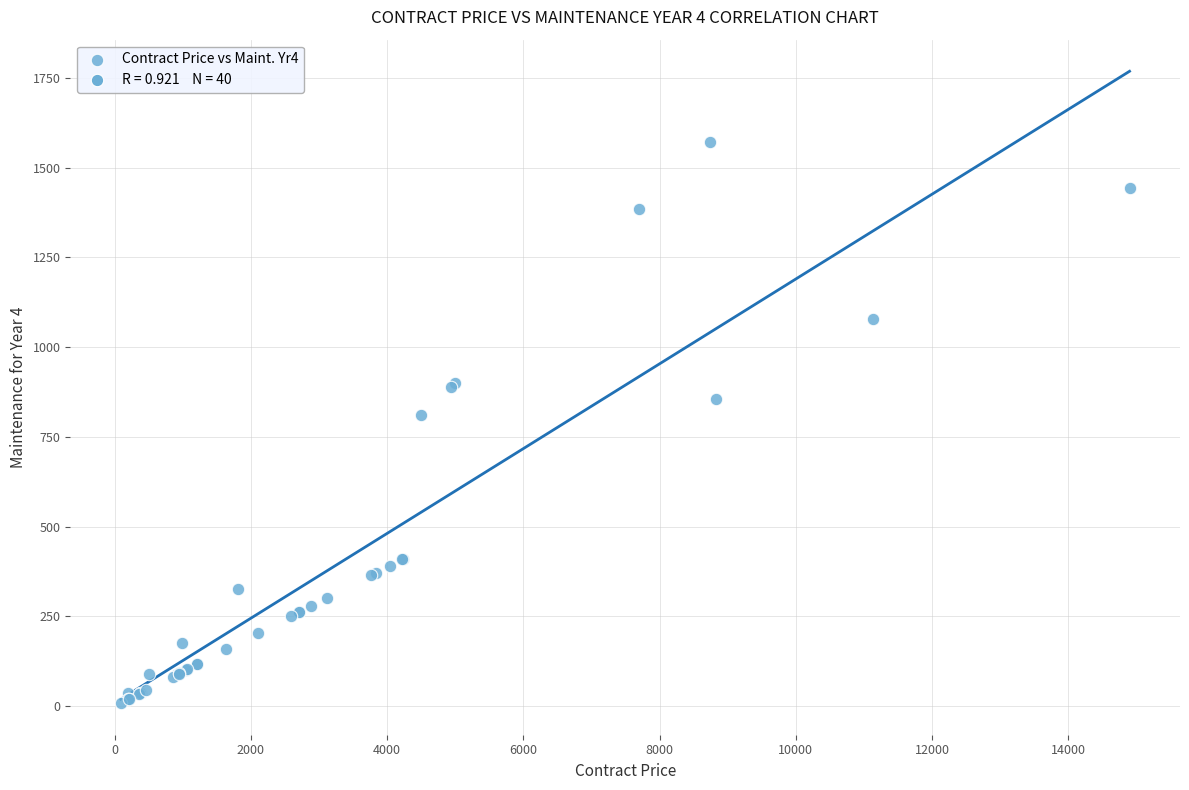

What Y value in the scatter plot is closest to 790?

810.5